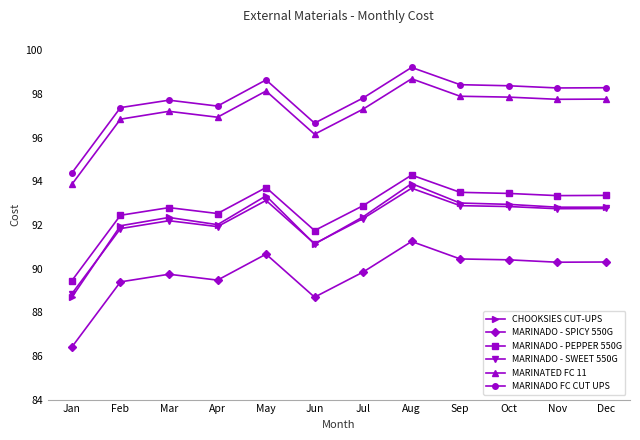

What is the highest value of the MARINADO - SPICY 550G series?

91.2